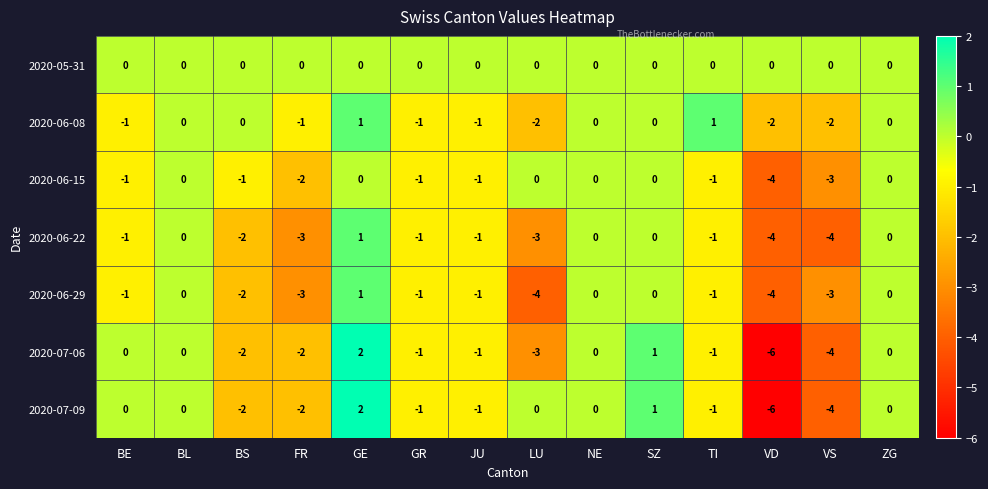

The 2020-06-29 series shows -1 at TI. True or false?

True